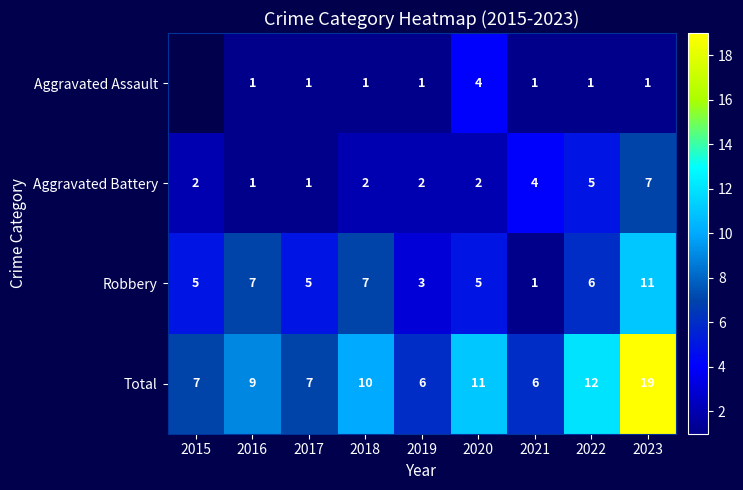

What is the sum of all Robbery values?

50